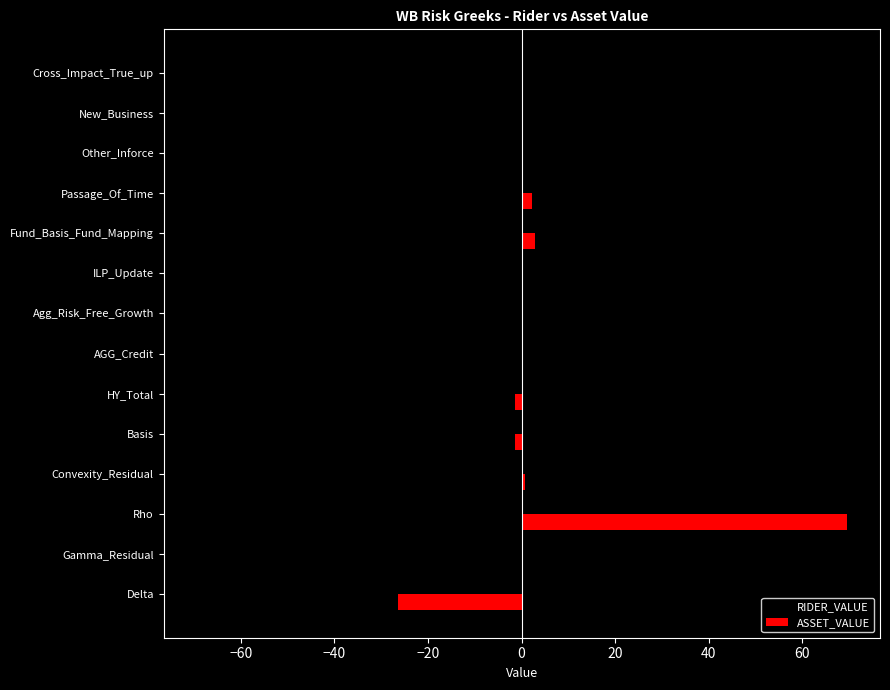

What is the sum of all RIDER_VALUE values?

-38.4